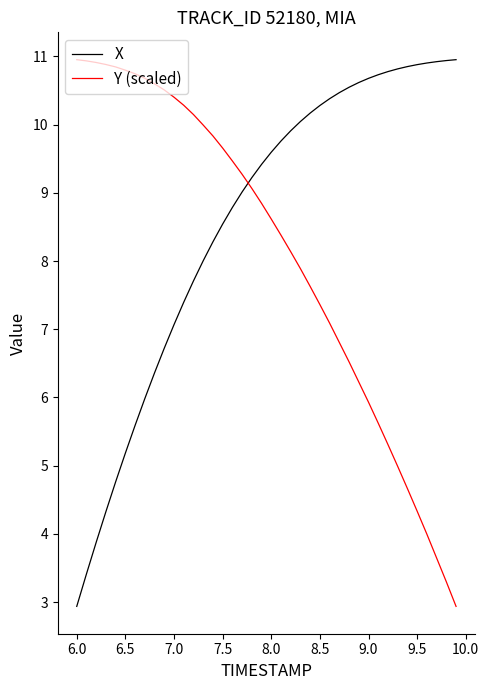

What is the difference between the maximum and minimum values in the Y (scaled) series?

8.0